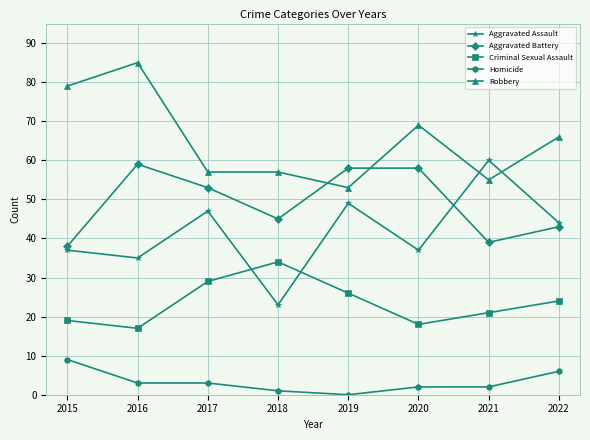

How many data points in Aggravated Battery are less than 53?

4